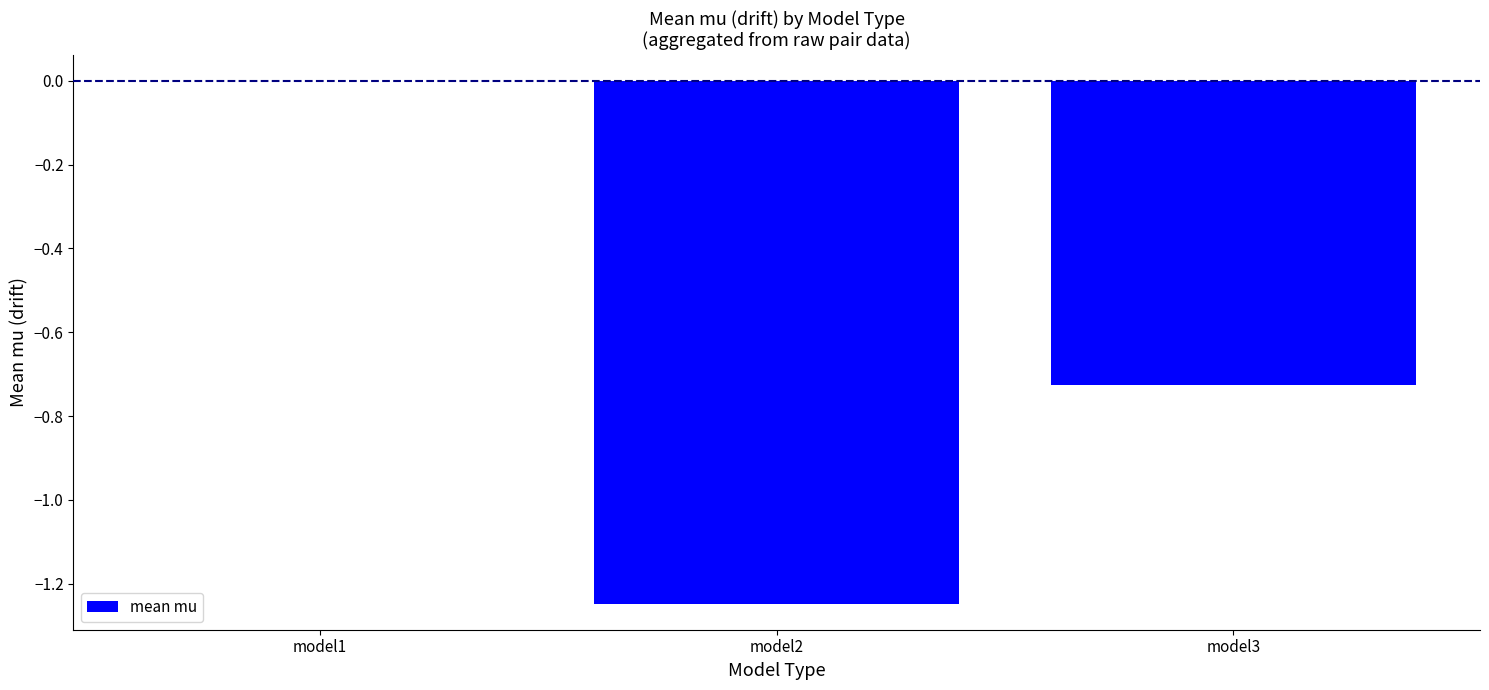

How many values exceed 0?

1